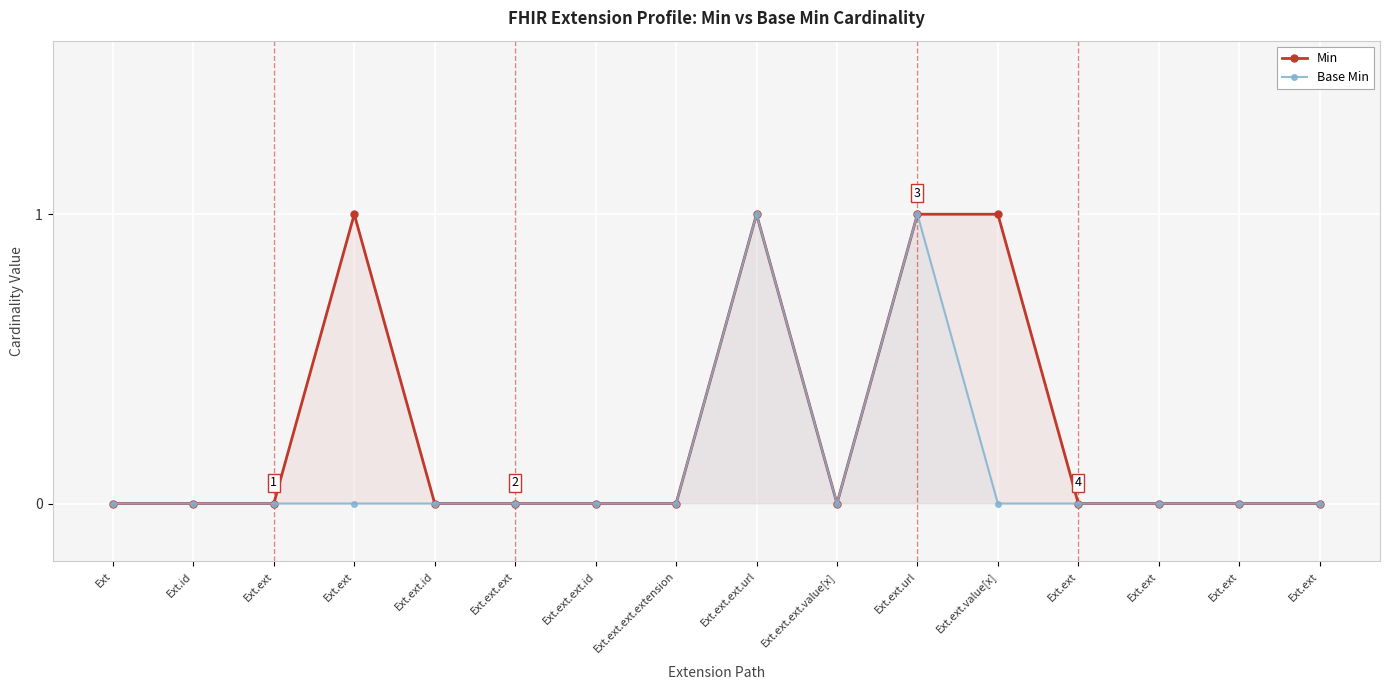

At which label is Min closest to 0?

Ext